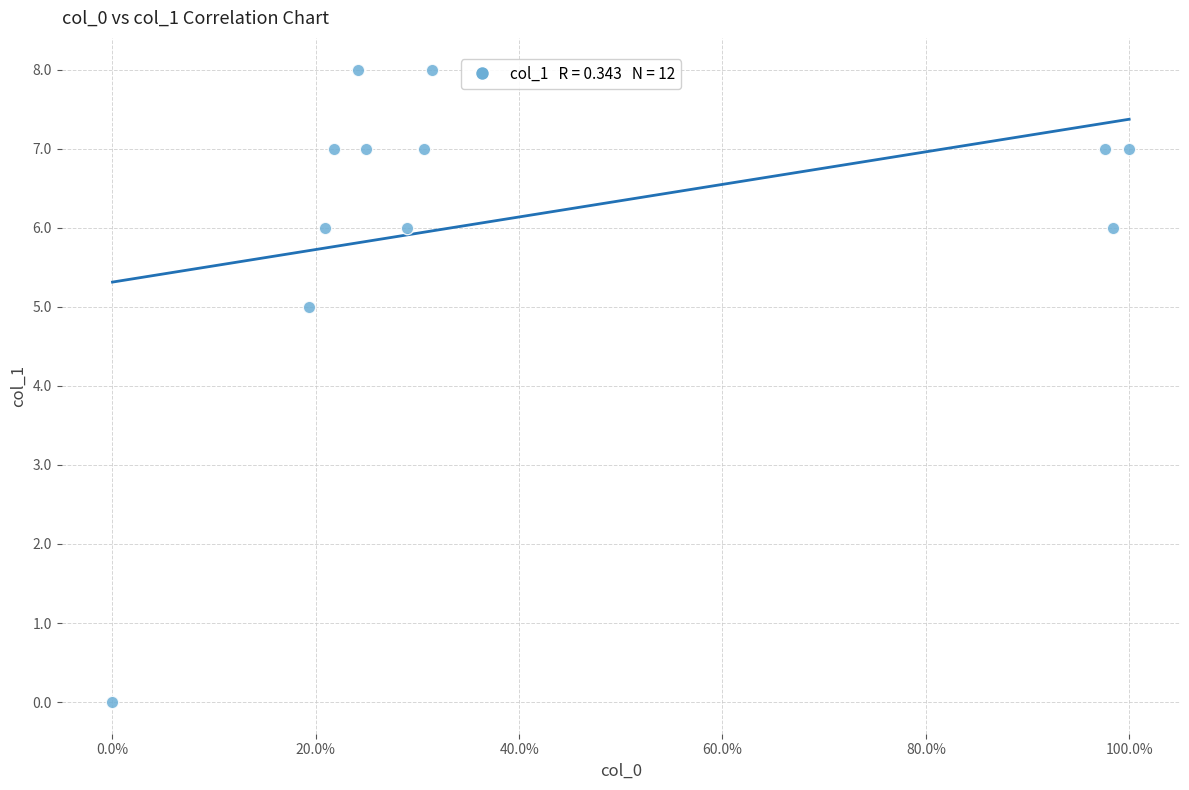

What Y value in the scatter plot is closest to 4?

5